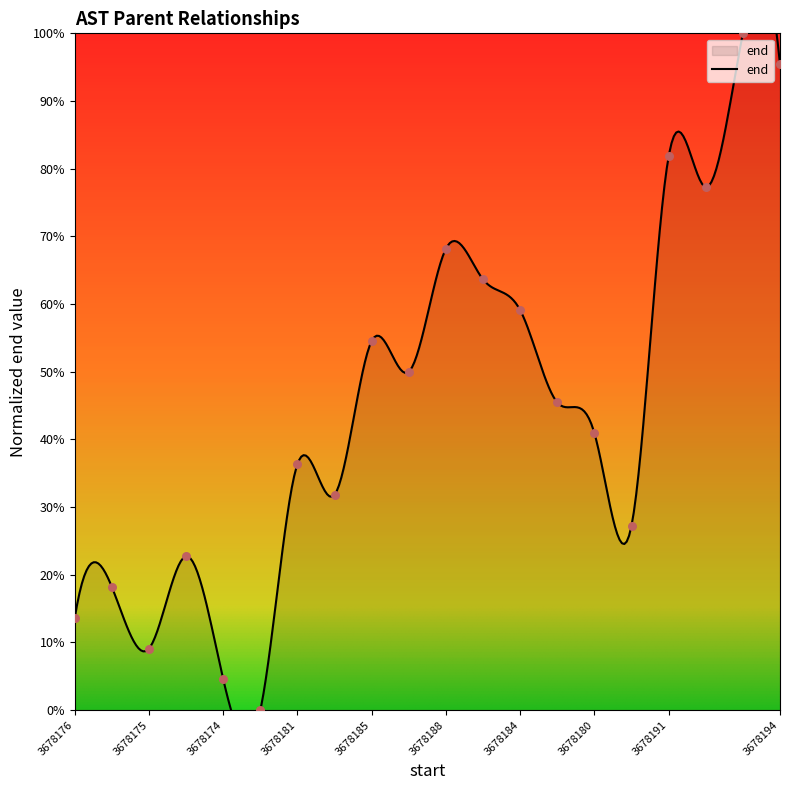

What is the change in value from 3678180 to 3678194?

+0.5